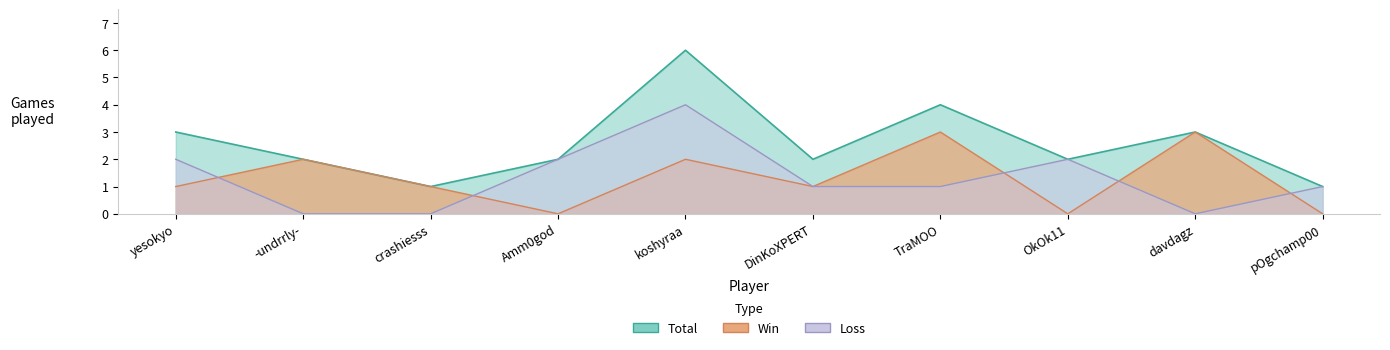

What is the sum of the Loss values at -undrrly- and OkOk11?

2